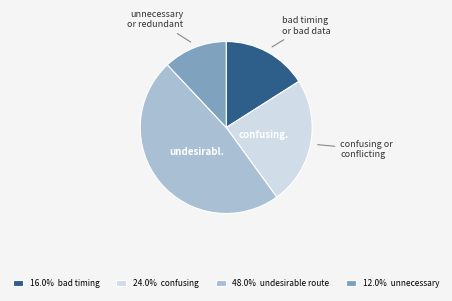

How many slices are in this pie chart?

4